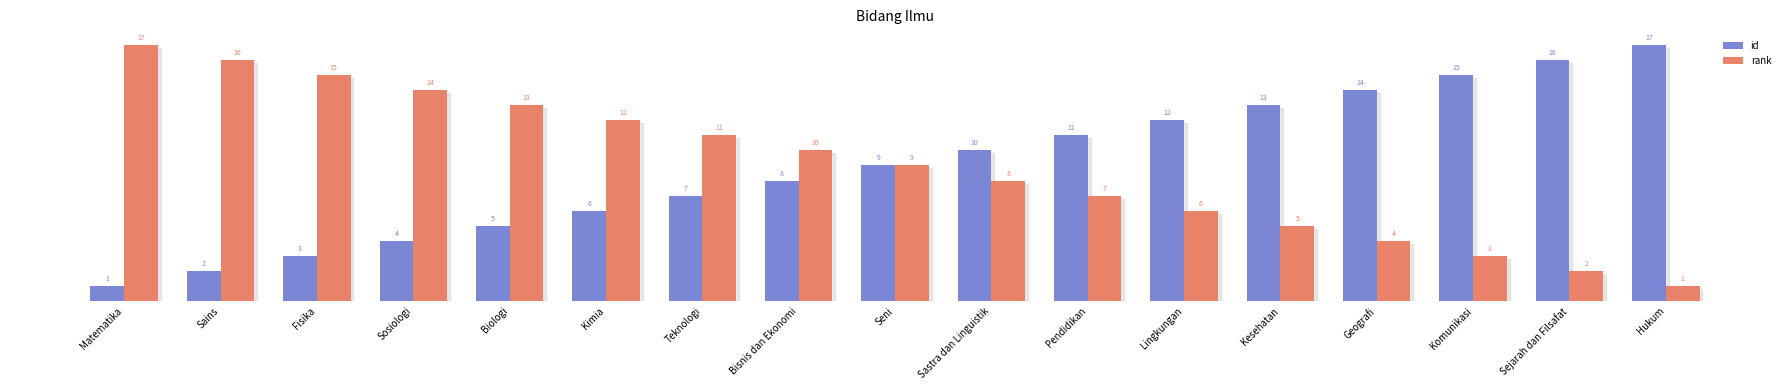

What is the difference between the second highest and minimum values in the rank series?

15